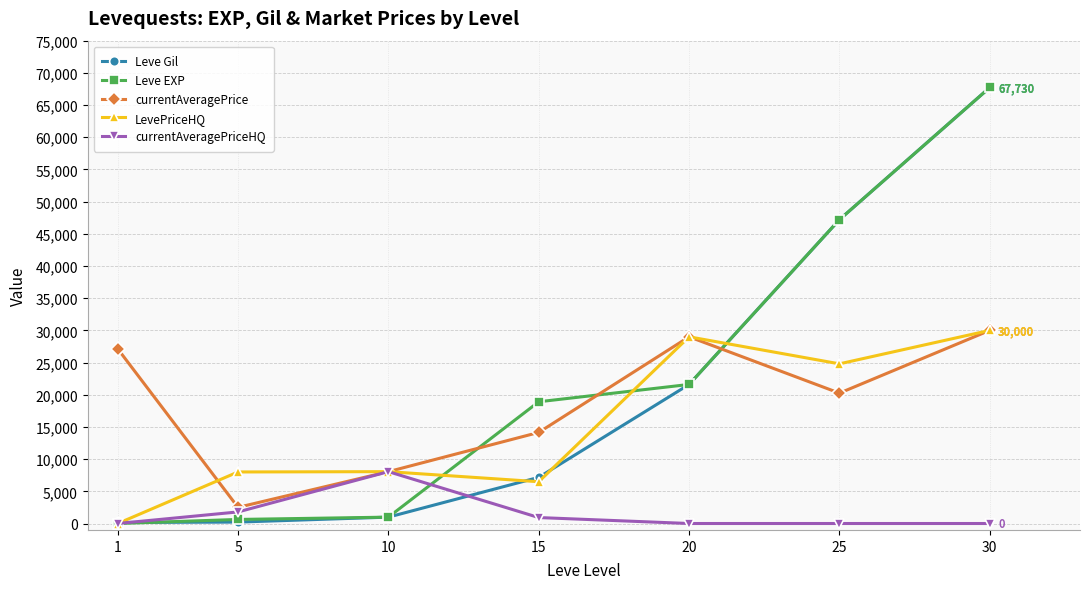

What is the average value of the currentAveragePrice series?

18727